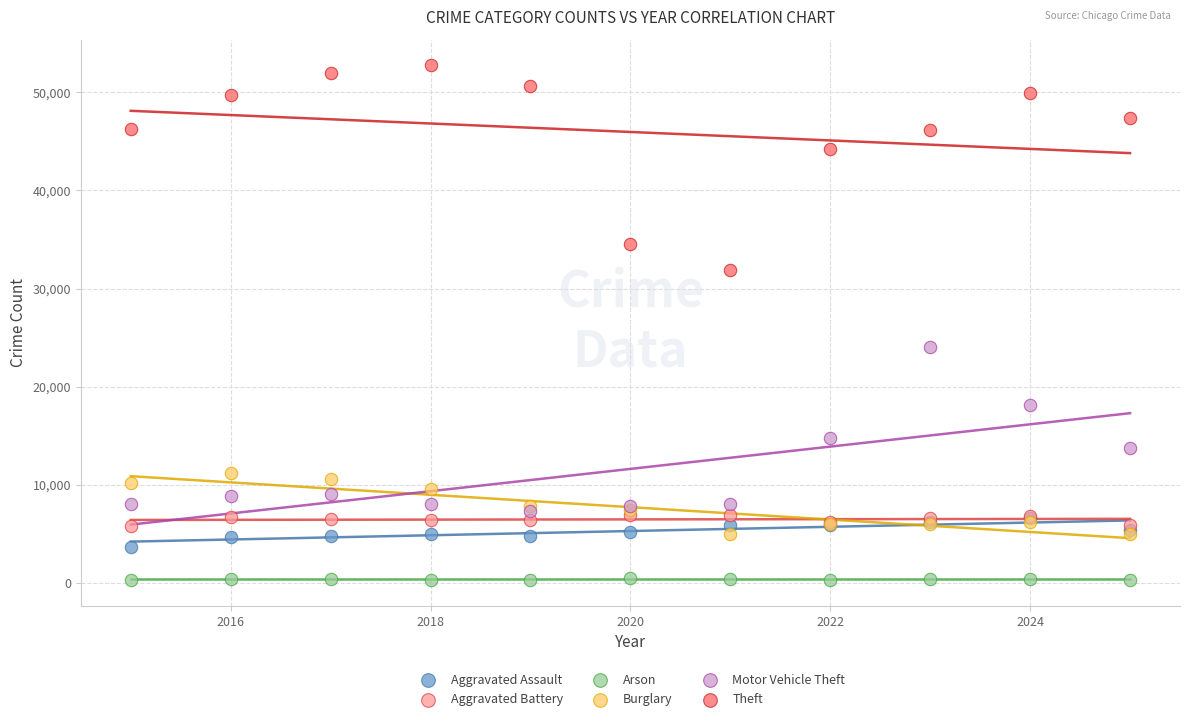

Across all series, what Y value is closest to 26511?

24023